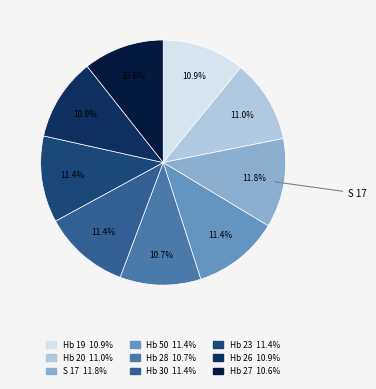

Does any single category account for the majority?

No